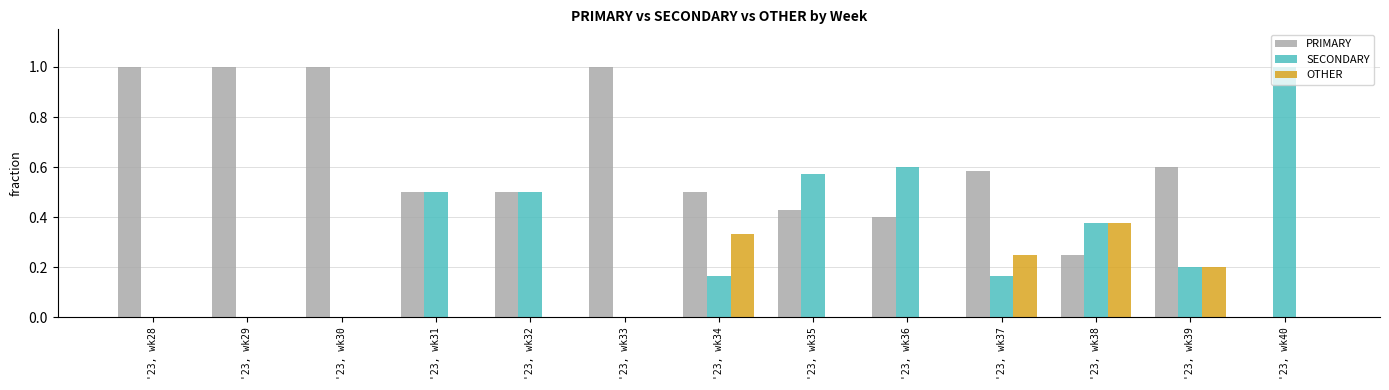

Is the value of SECONDARY at '23, wk39 greater than the value of OTHER at '23, wk29?

Yes